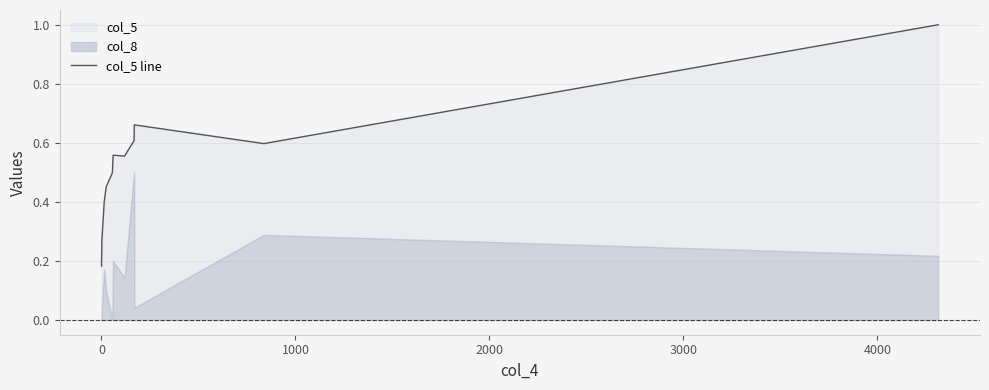

What is the difference between the maximum and minimum values?

0.8